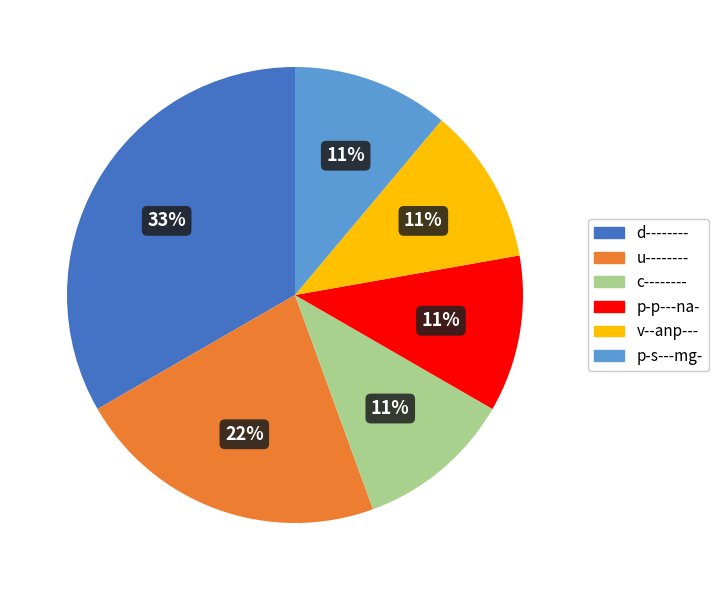

Is there a majority slice in this chart?

No